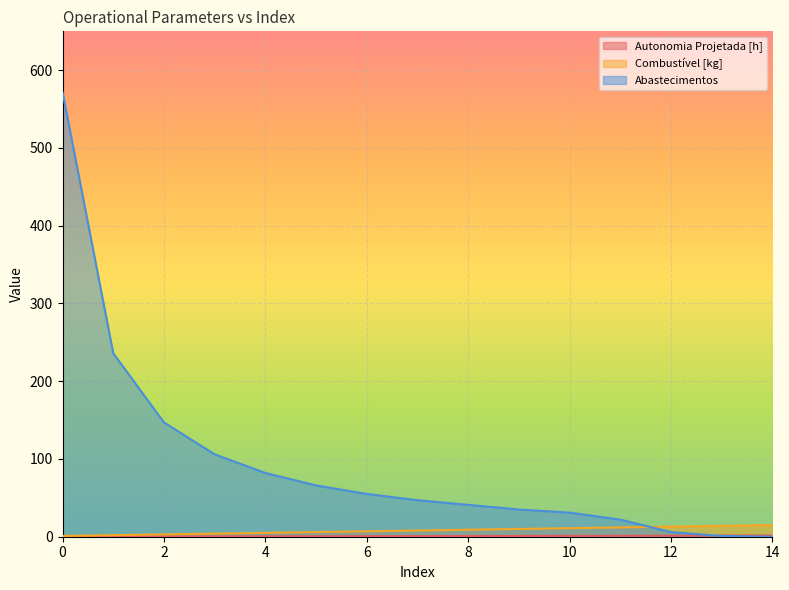

How many lines are shown in the chart?

3